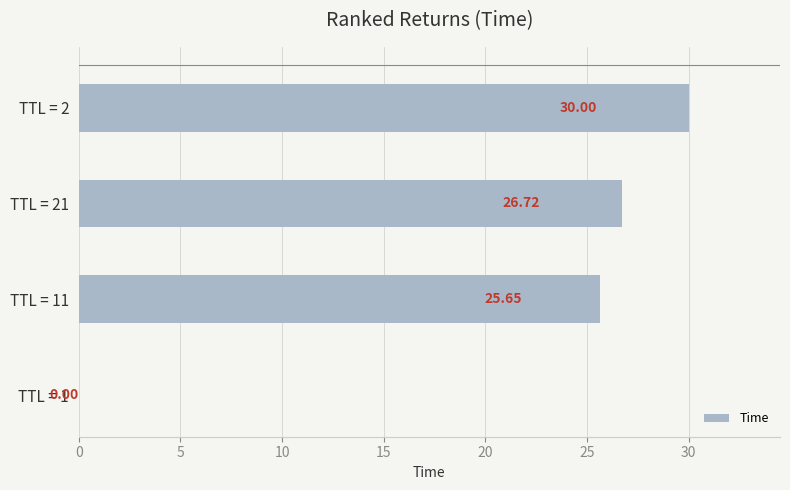

What is the sum of all values?

82.4